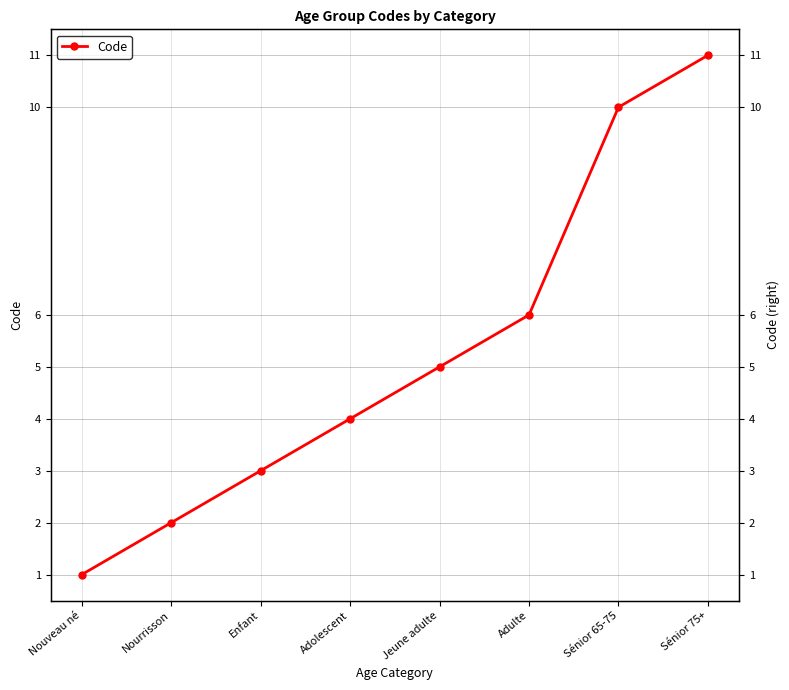

How many values are below 5?

4